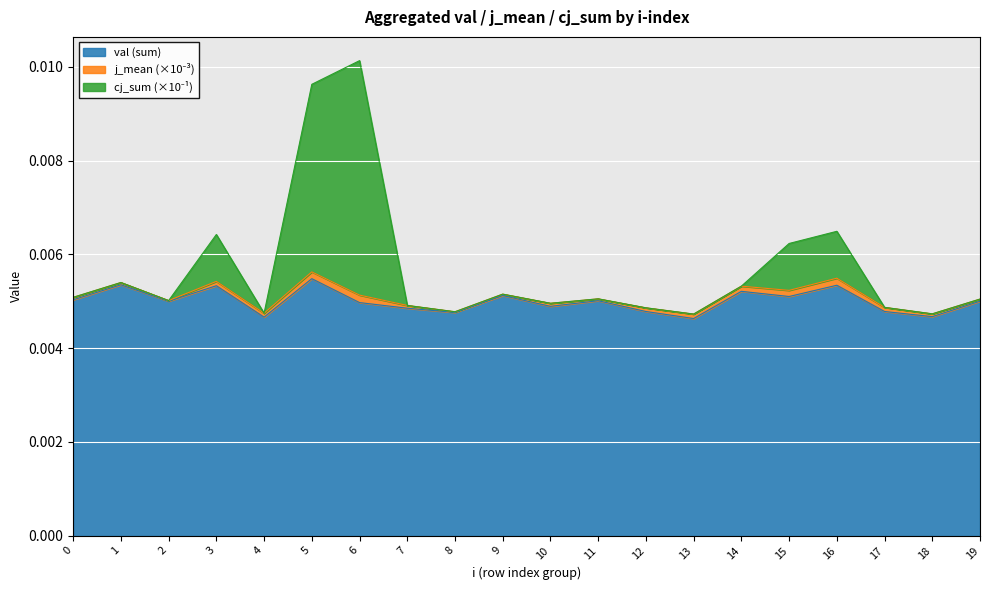

How many interior local valleys does the val_sum series have?

7